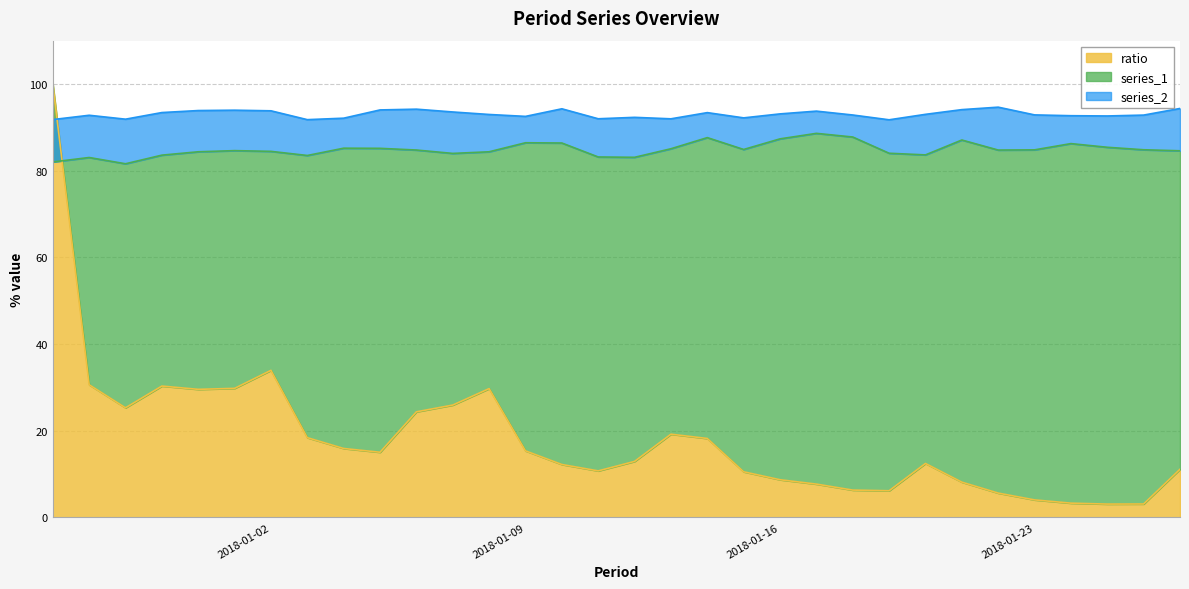

Is the value of series_1 at 2018-01-12 greater than the value of ratio at 2018-01-20?

Yes